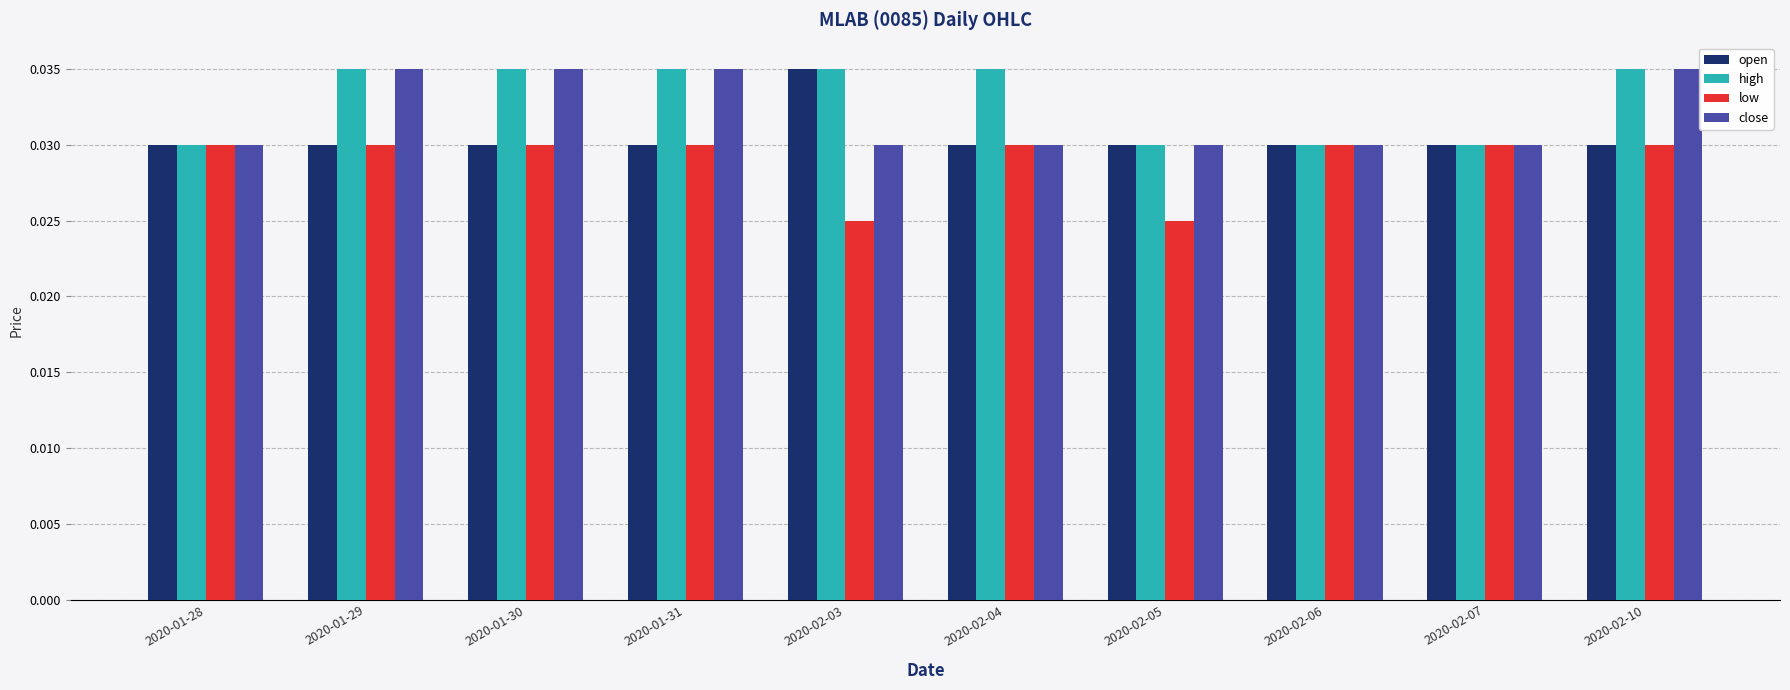

How many categories are shown in the chart?

10